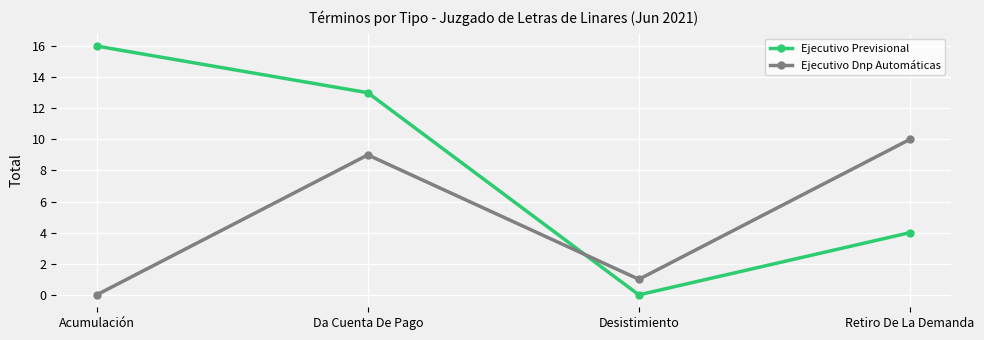

At Retiro De La Demanda, list the series in order from smallest to largest.

Ejecutivo Previsional, Ejecutivo Dnp Automáticas